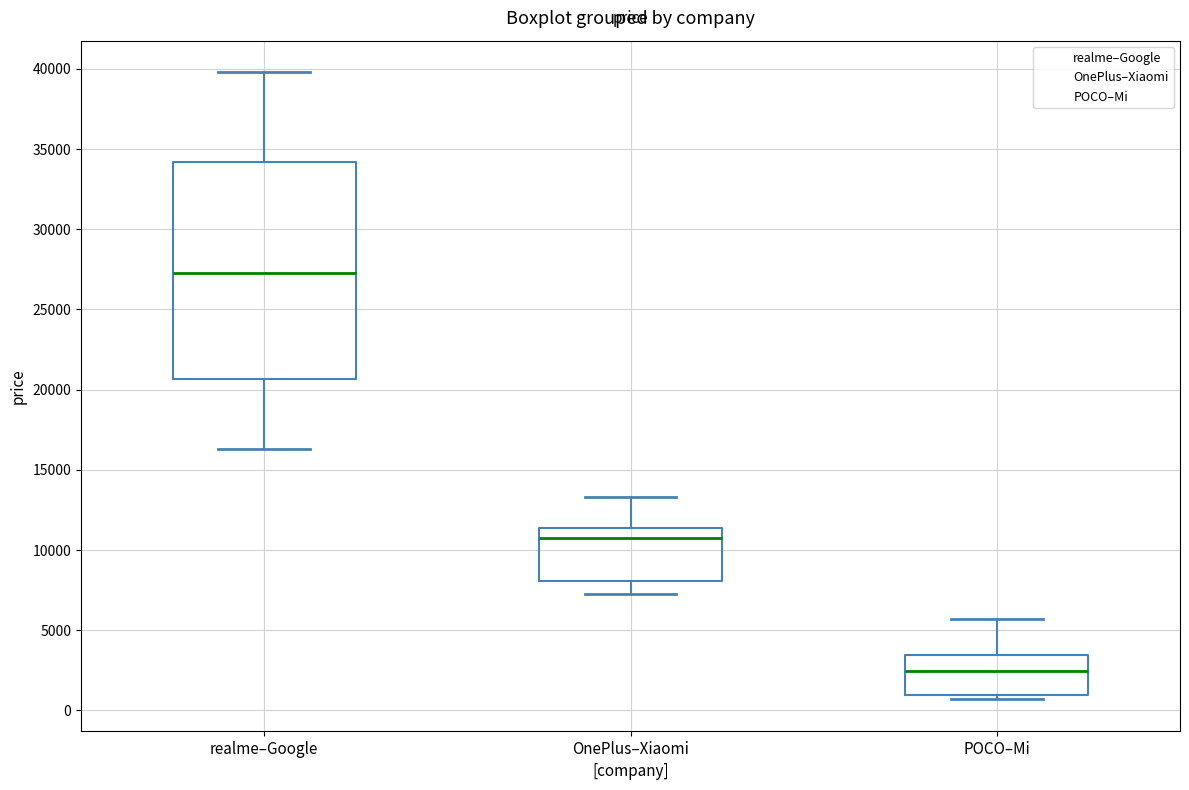

Reading left to right, transcribe this box plot: for each box, give where its median line is, the range the box spans, and where its two whiskers end, as read against the y-axis. The values are not printed on the chart, so give them approximately, as read against the axis.

realme–Google: median 27000, box 20500 to 34000, whiskers 16500 to 40000
OnePlus–Xiaomi: median 10500, box 8000 to 11500, whiskers 7500 to 13500
POCO–Mi: median 2500, box 1000 to 3500, whiskers 500 to 5500